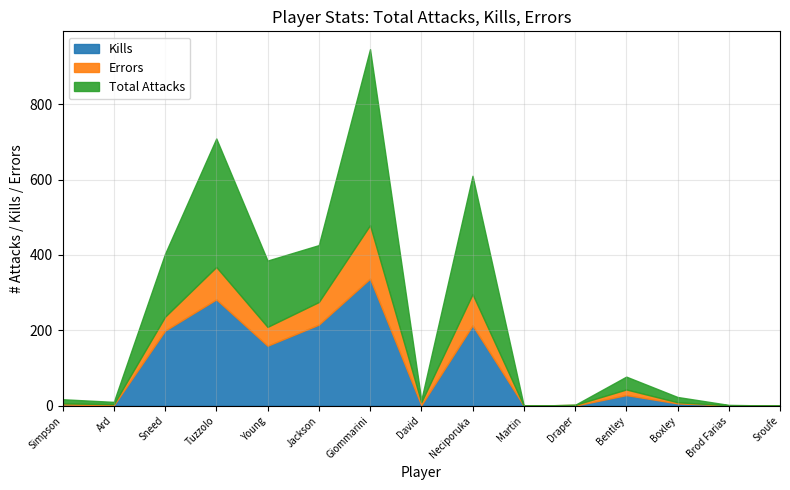

The value of Errors at Sroufe is 0. True or false?

True